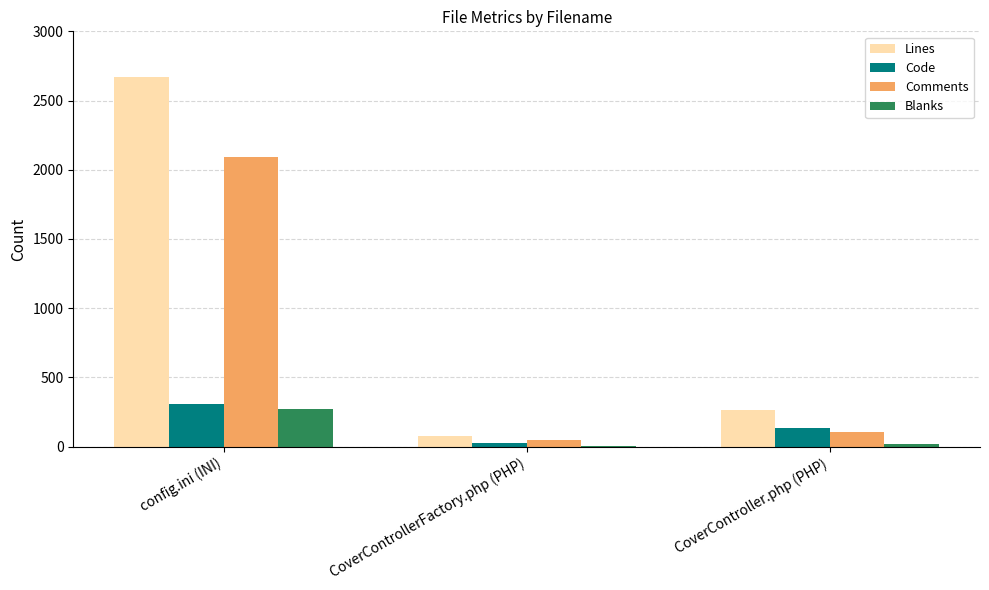

How many categories are shown in the chart?

3